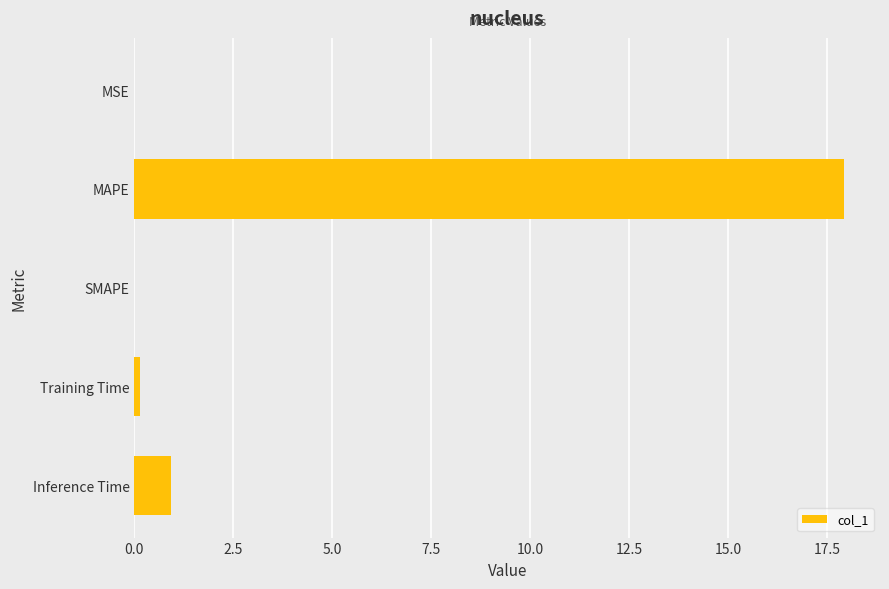

Which category has the highest value across all series?

MAPE